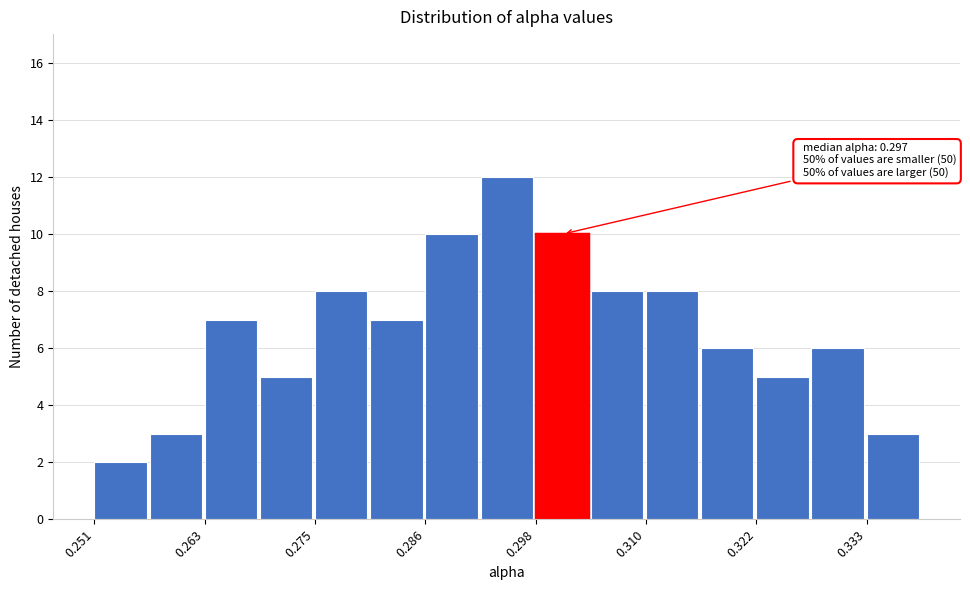

Read against the x-axis, roughly where is the centre of the tallest bar?

0.294